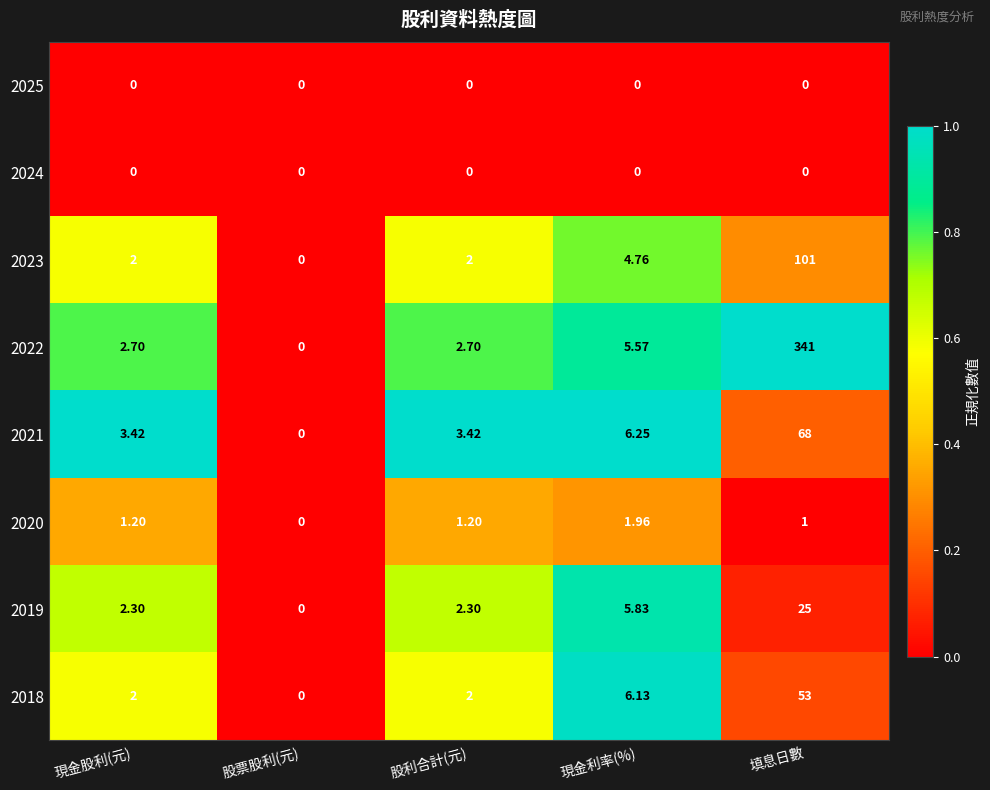

At which category is the sum across all series the highest?

填息日數